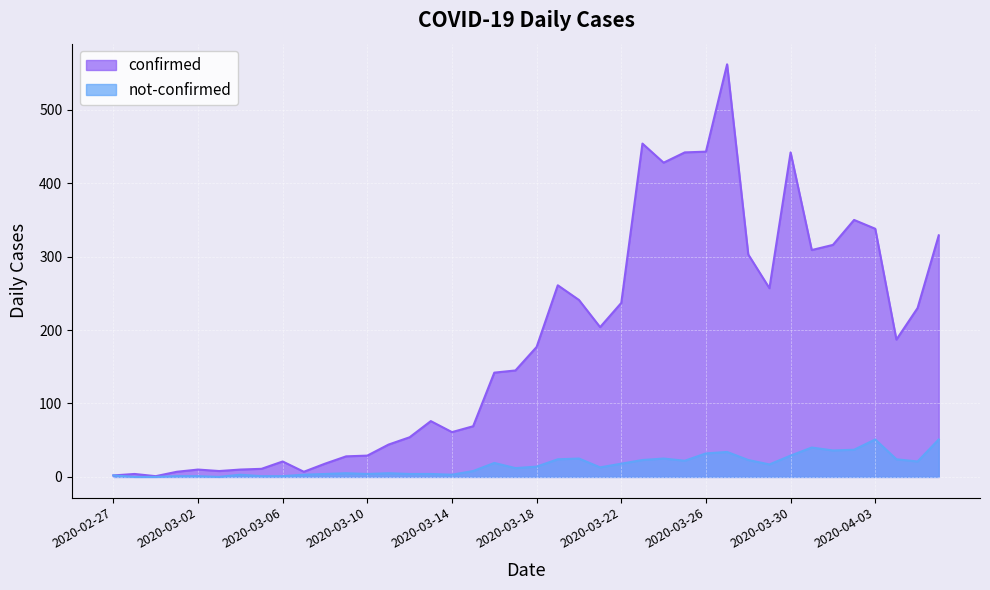

How many interior local peaks does the confirmed_line series have?

9